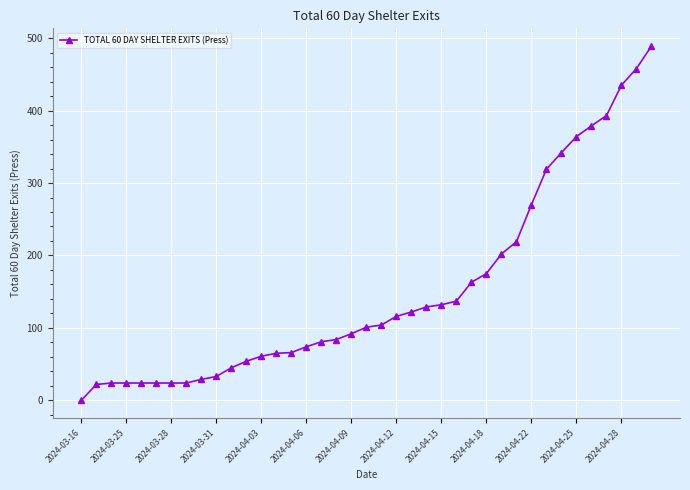

What is the greatest value displayed?

489